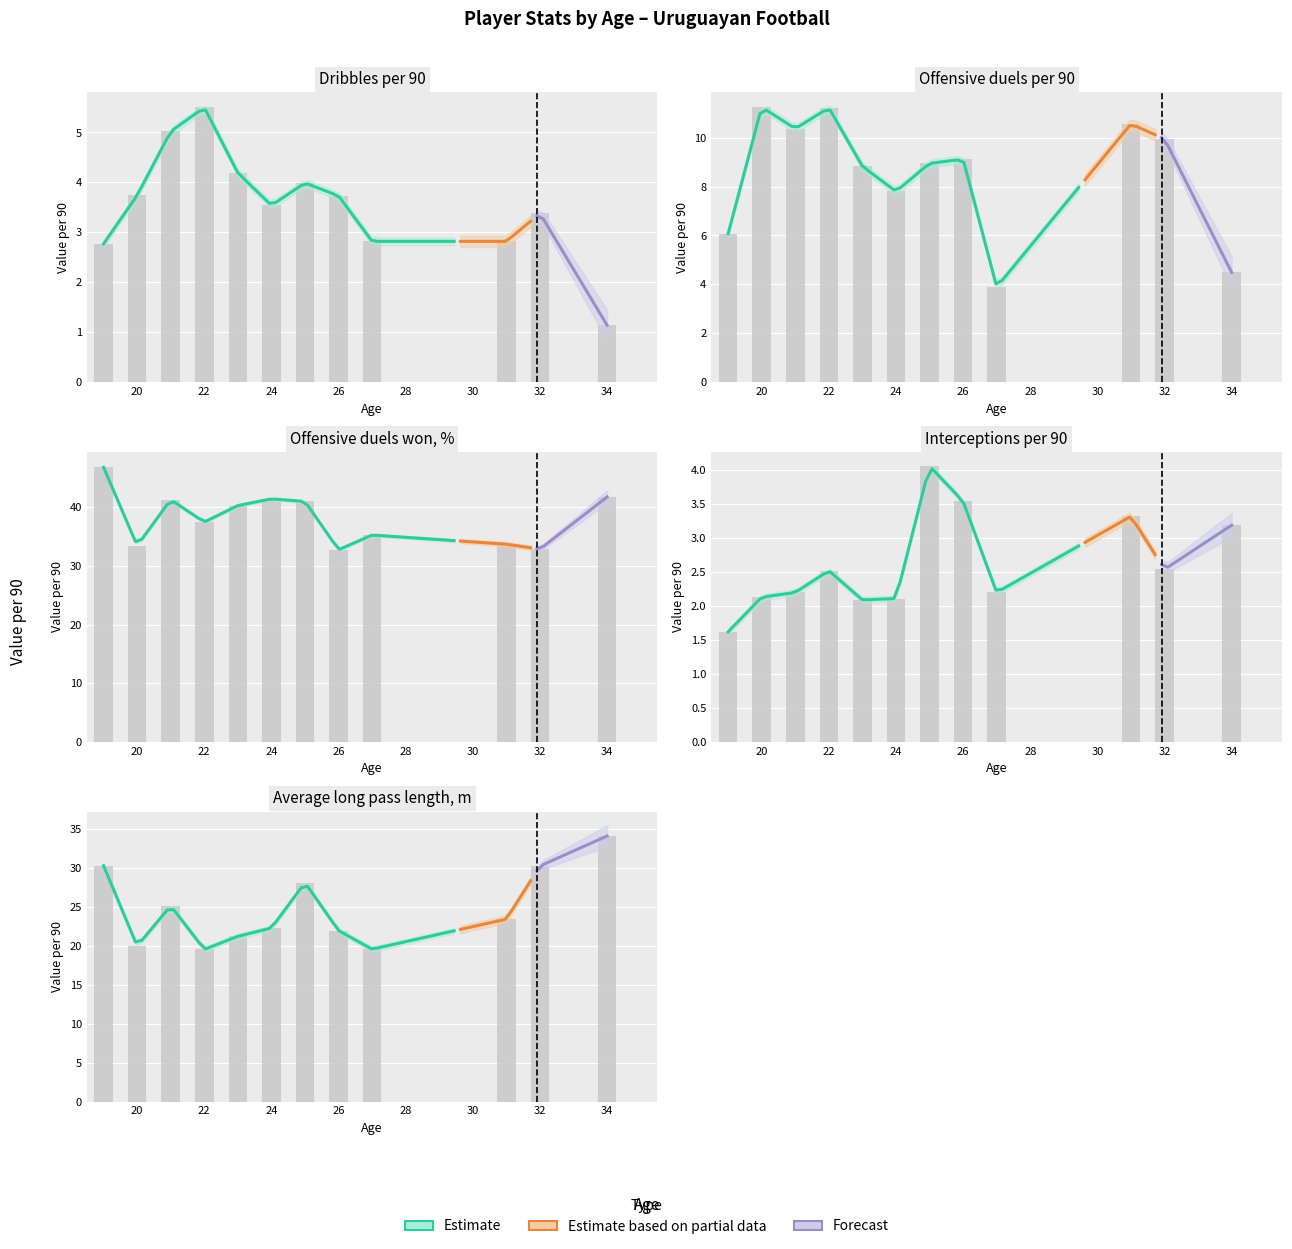

What is the value of the Dribbles per 90 bar at the 8th from the left?

3.7